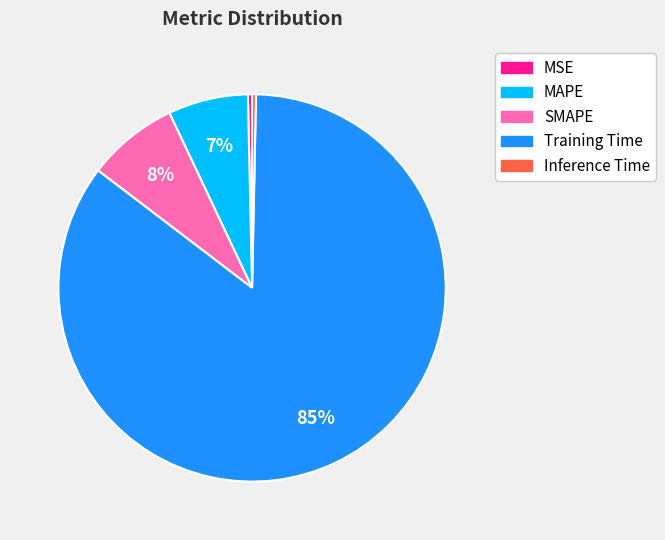

Between Training Time and Inference Time, which is larger?

Training Time